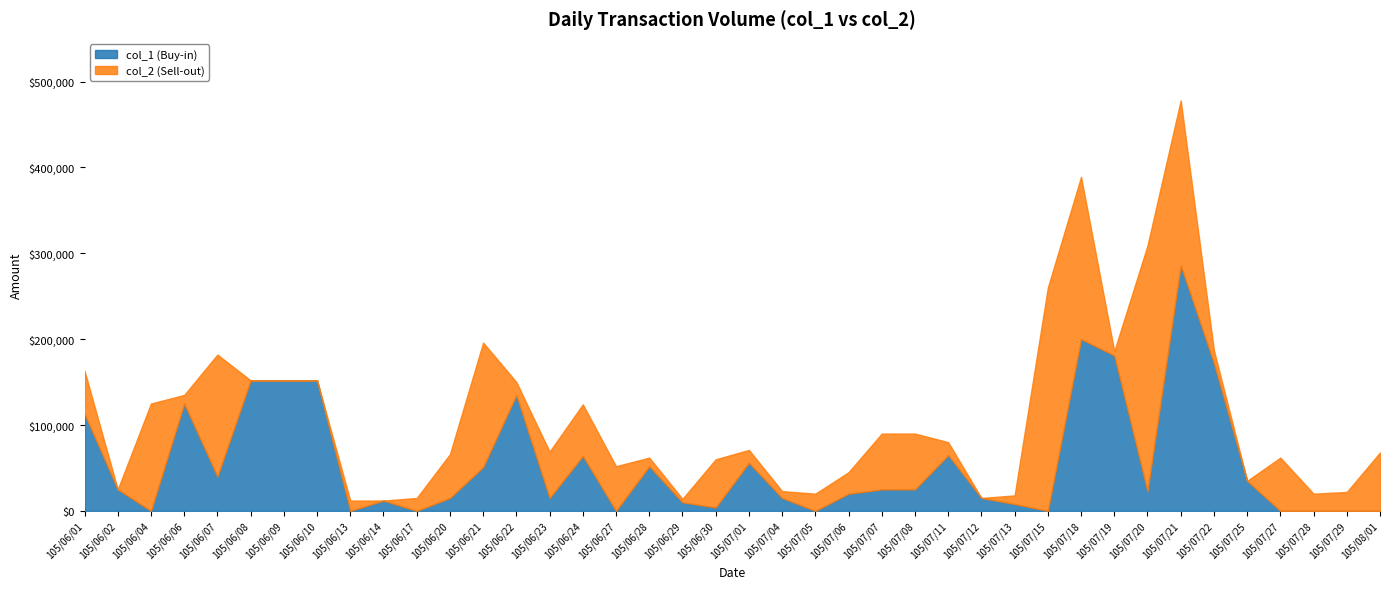

True or false: col_1 (Buy-in) and col_2 (Sell-out) intersect in this chart.

True